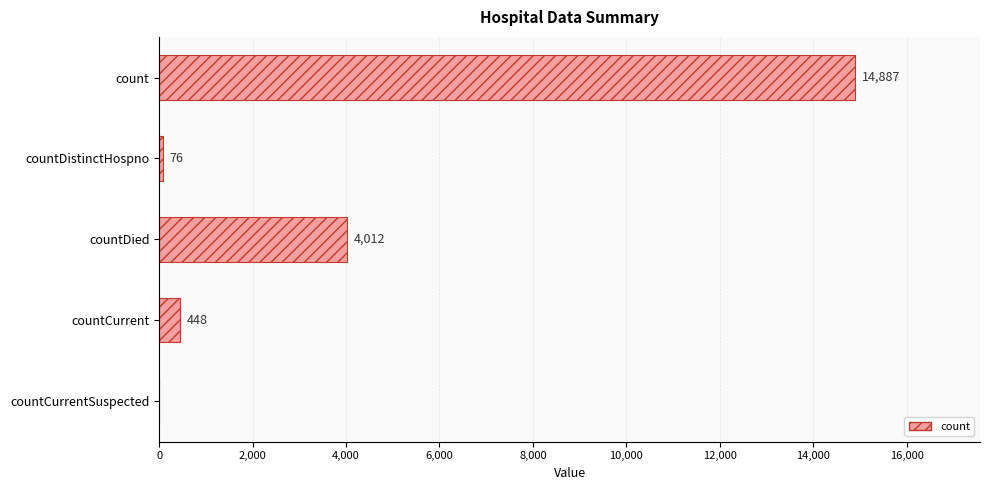

What is the sum of the values at countCurrentSuspected and countCurrent?

448